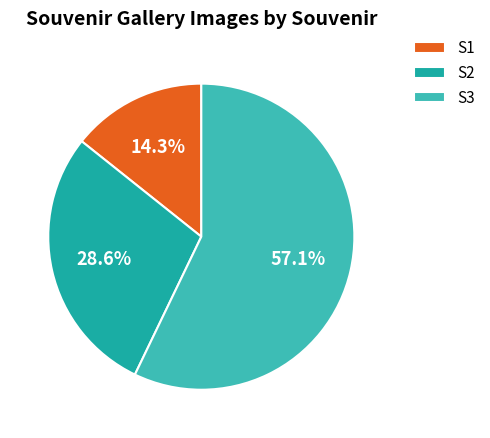

What percentage is the S1 slice, to the nearest percent?

14%